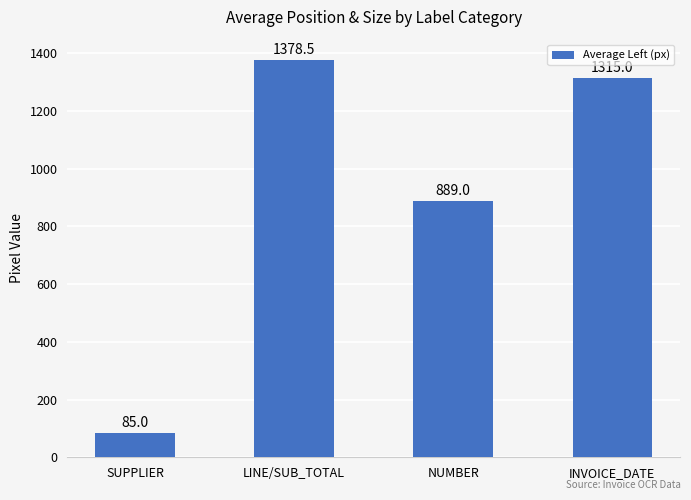

The chart shows a value of 1315.0 at INVOICE_DATE. True or false?

True